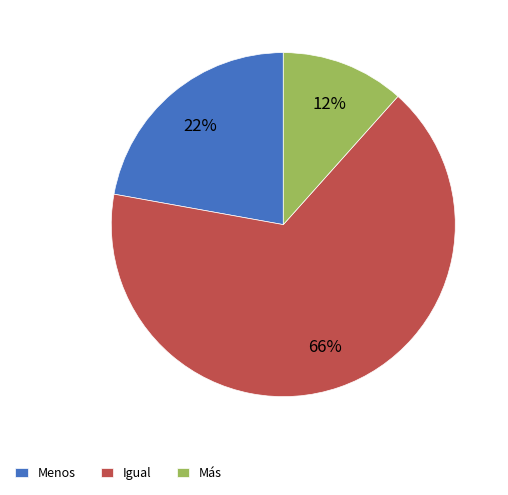

Which has a higher value, Menos or Igual?

Igual